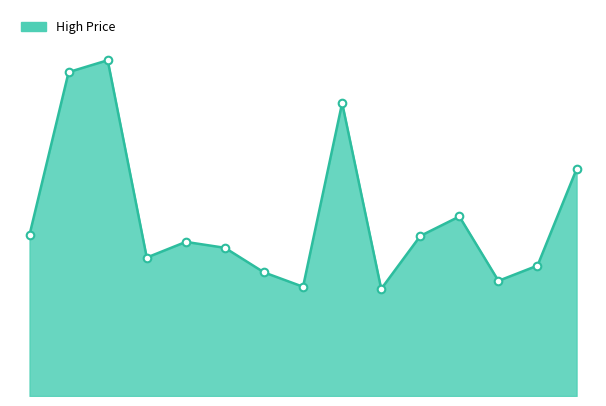

Does the chart have visible grid lines?

No